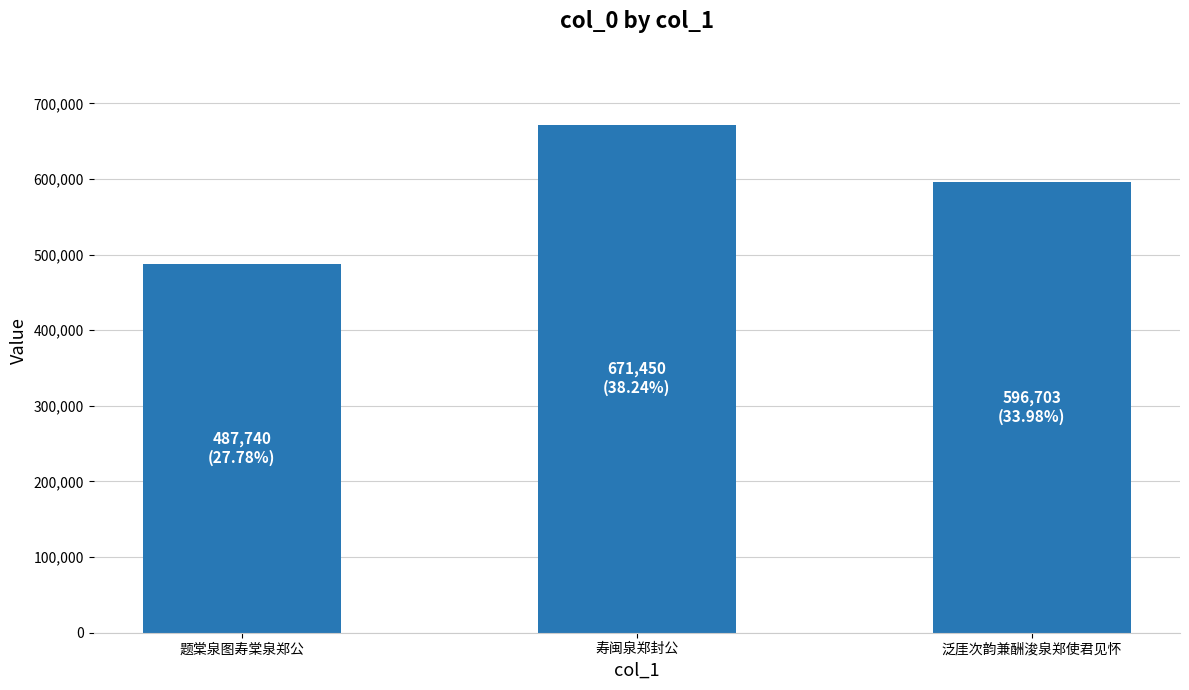

What is the label of the 2nd bar from the right?

寿闽泉郑封公